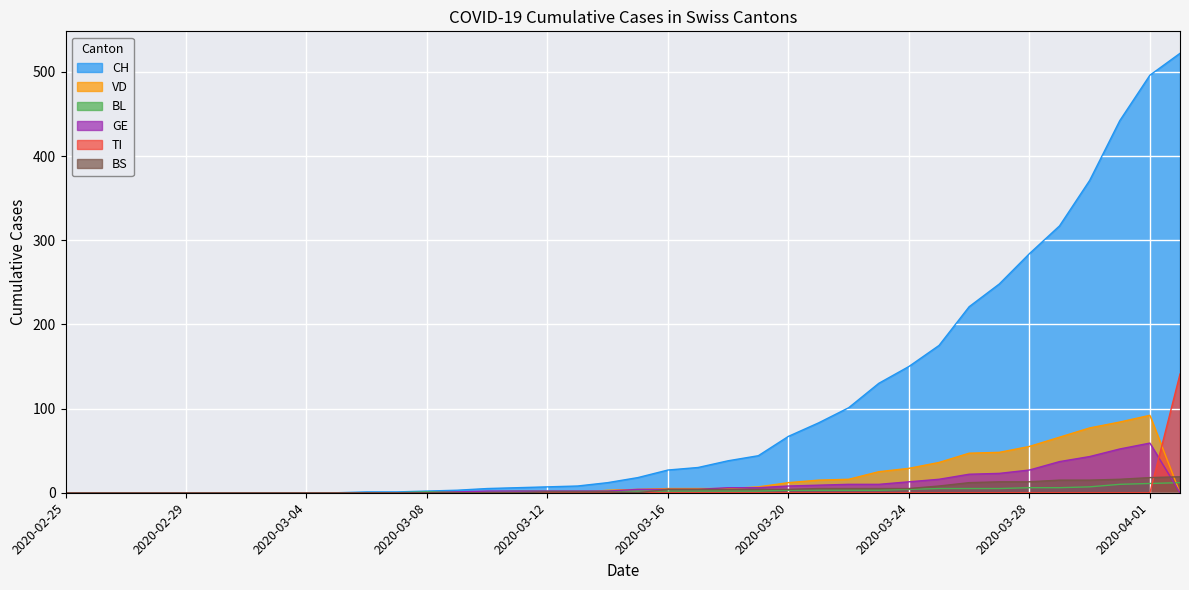

Is it true that BS equals 8 at 2020-03-31?

False